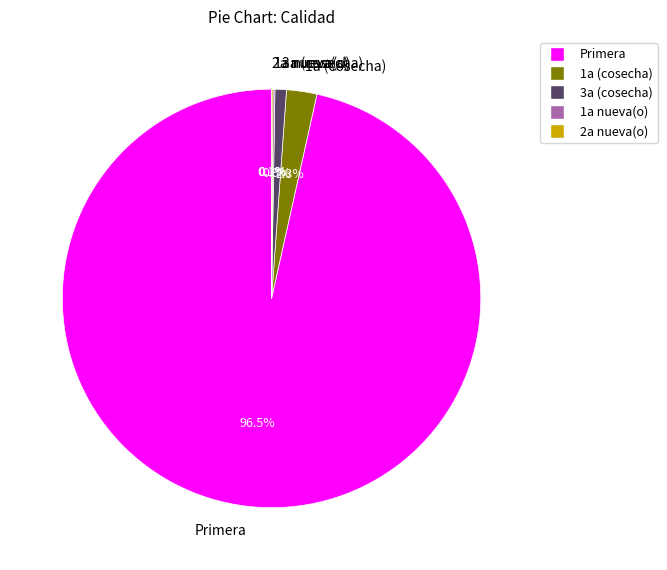

What is the majority slice?

Primera